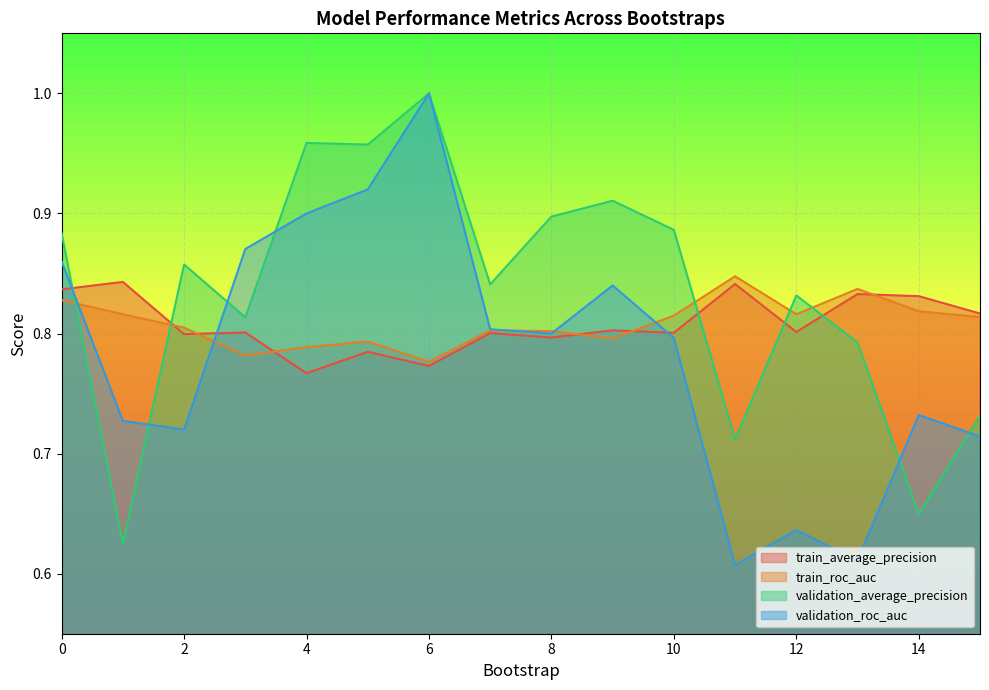

What is the spread (max minus min) of values at 12?

0.2